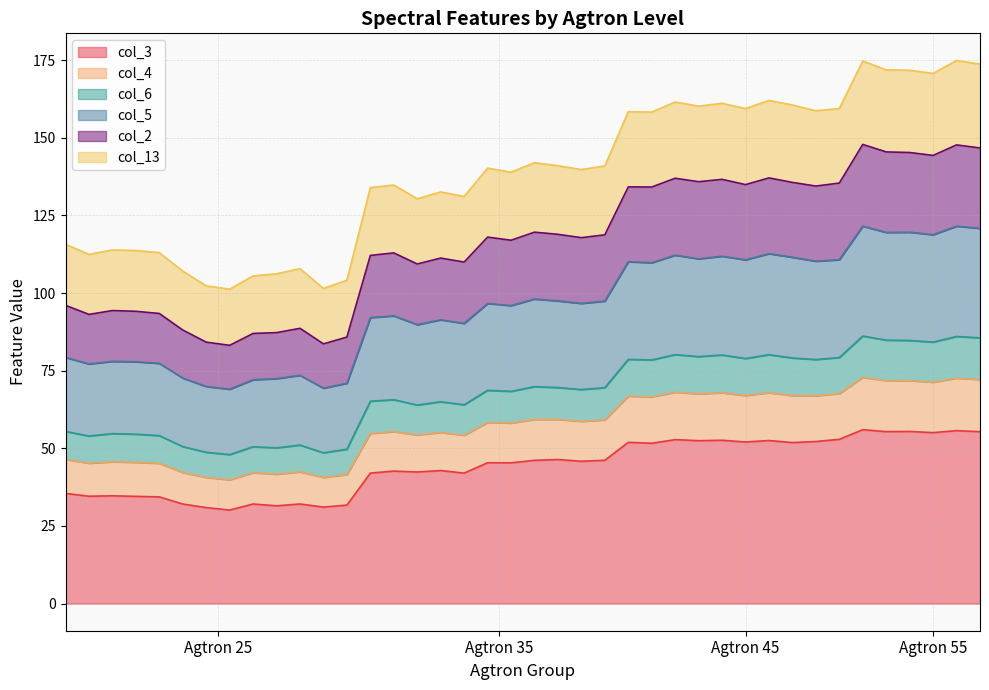

In col_5, how many points are lower than both neighbors (excluding endpoints)?

12